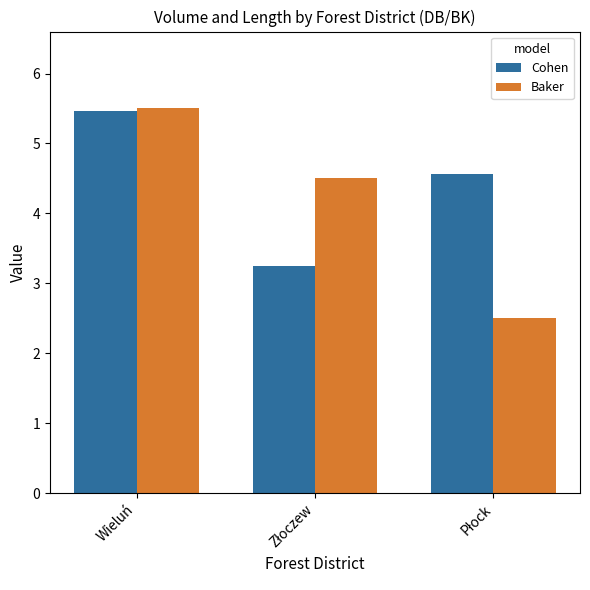

Reading left to right, list all the values displayed in this chart.

Cohen: 5.5	3.2	4.6
Baker: 5.5	4.5	2.5